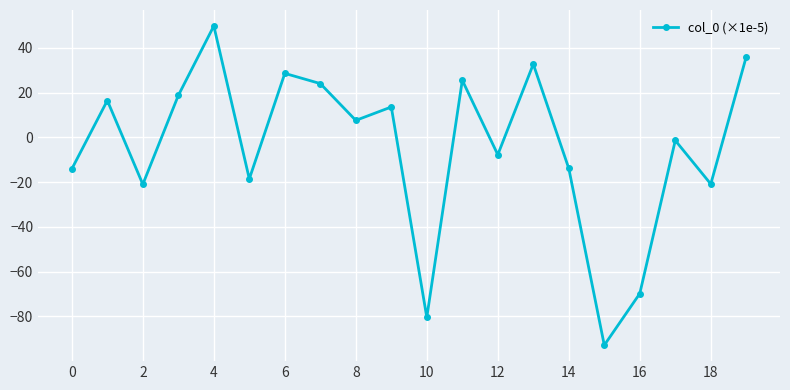

What is the difference between the maximum and minimum values?

142.6